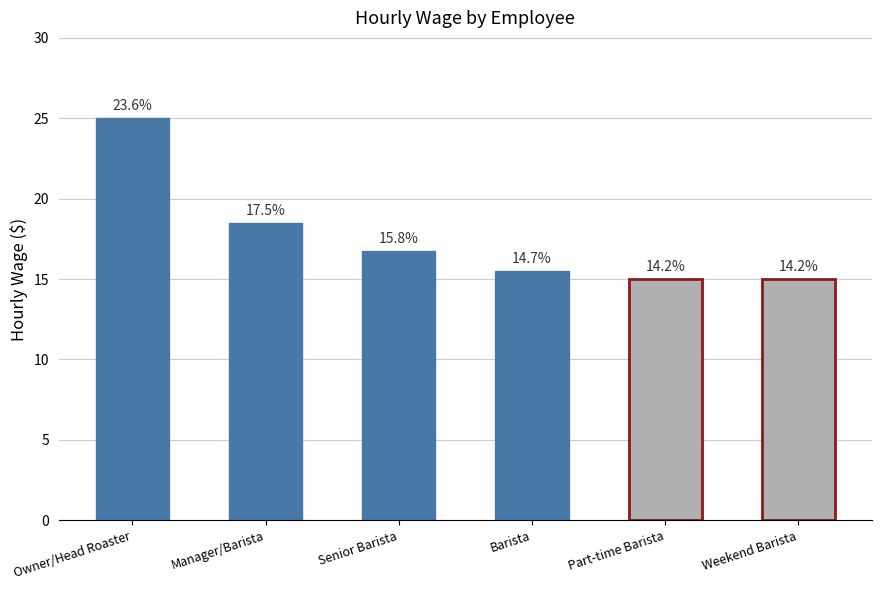

How many bars are there in total?

6